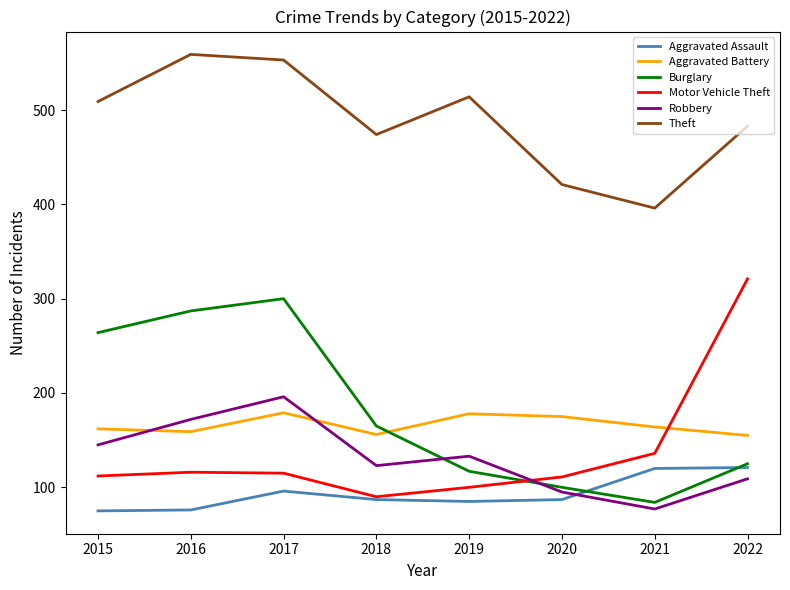

What is the smallest value displayed?

75